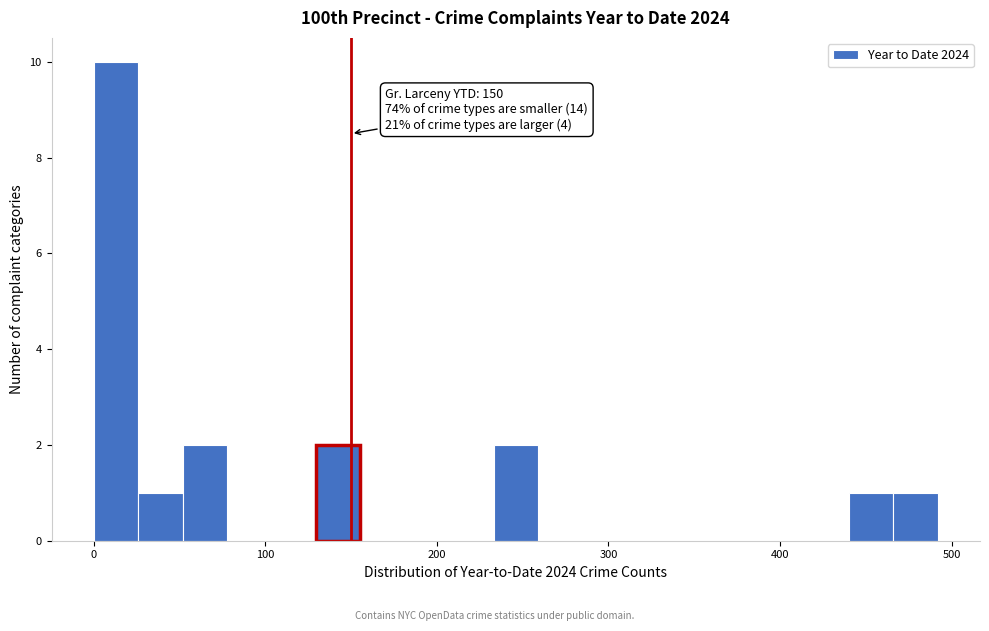

Read against the x-axis, roughly where is the centre of the tallest bar?

10